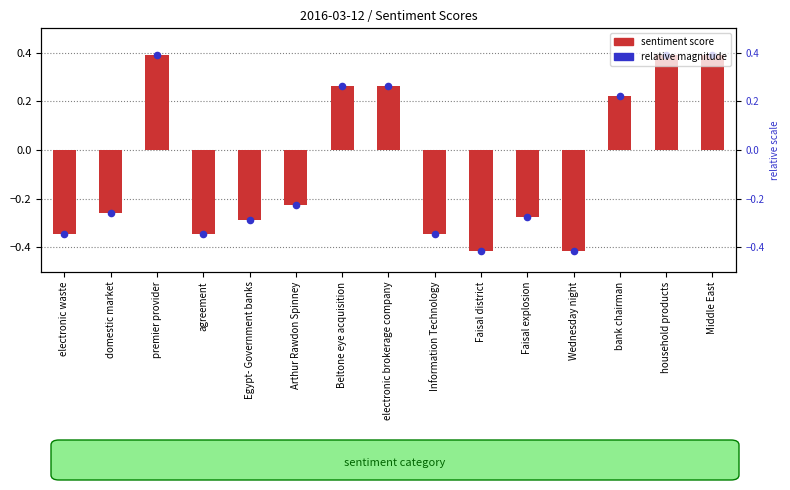

Is the value of sentiment score at electronic waste greater than the value of relative magnitude at electronic brokerage company?

No